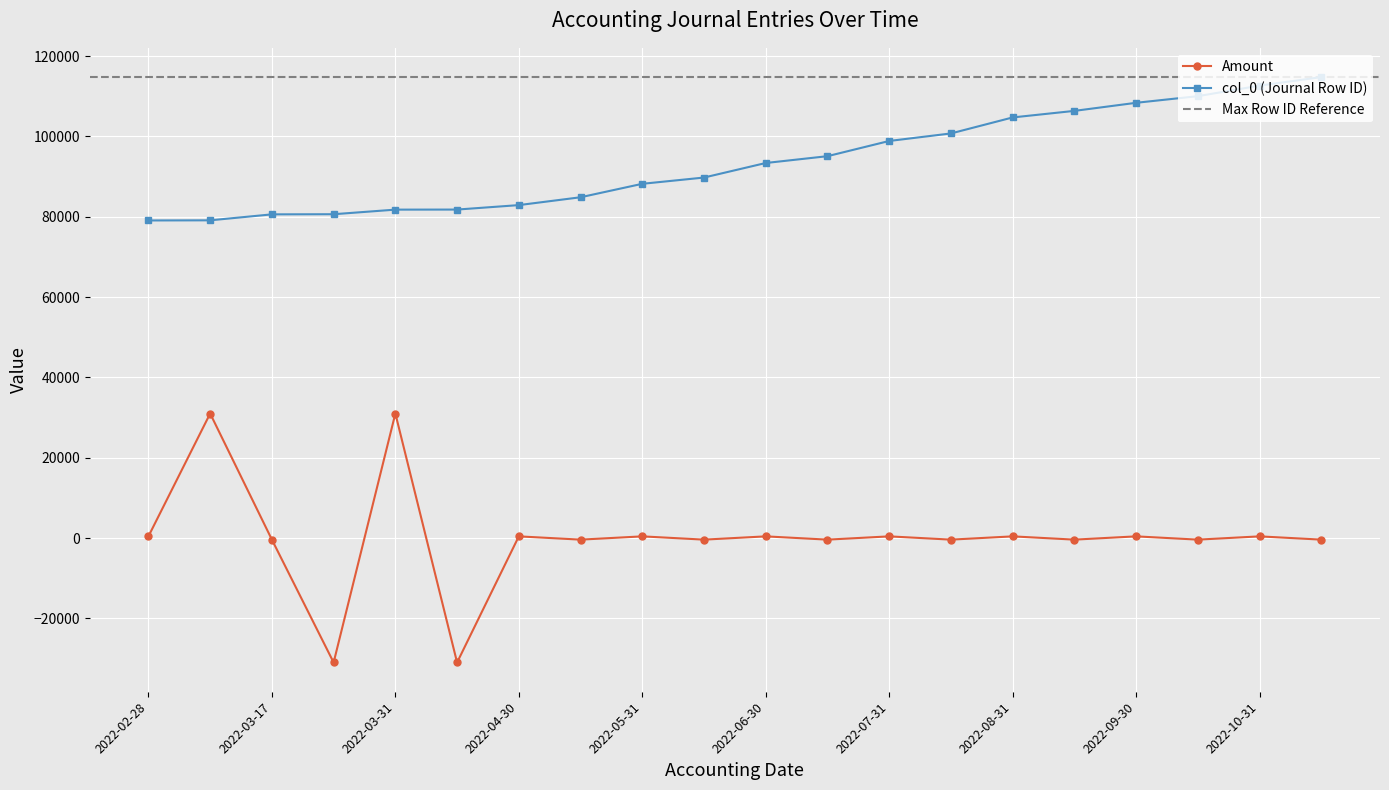

Which series has the widest spread of values?

Amount